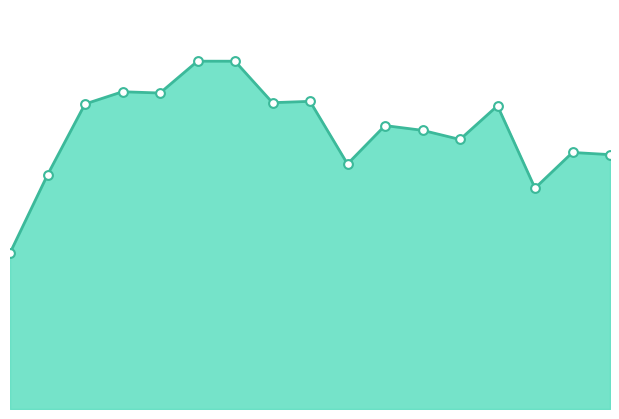

Does the chart have visible grid lines?

No